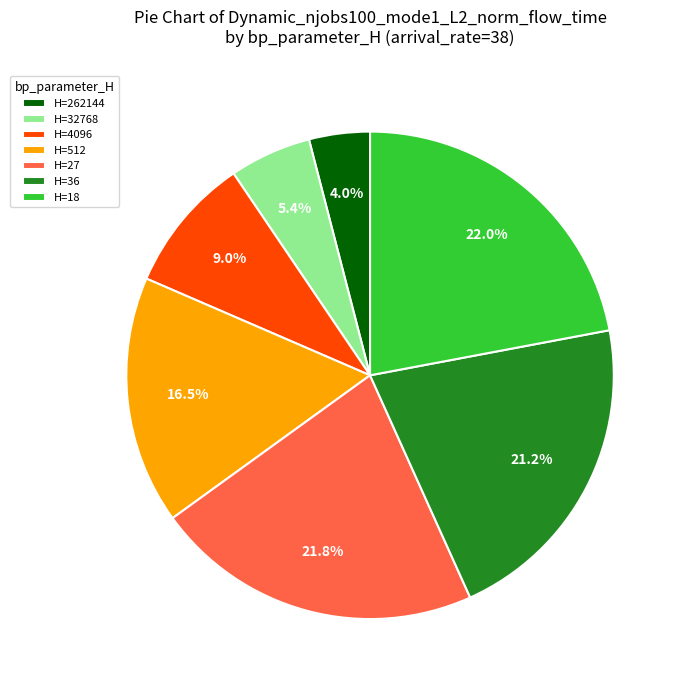

Combined, do H=4096 and H=32768 account for over 50%?

No